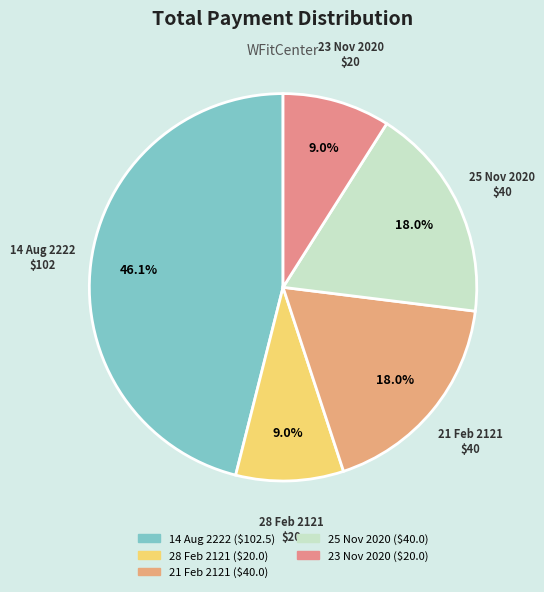

Combined, do 21 Feb 2121 and 28 Feb 2121 account for over 50%?

No